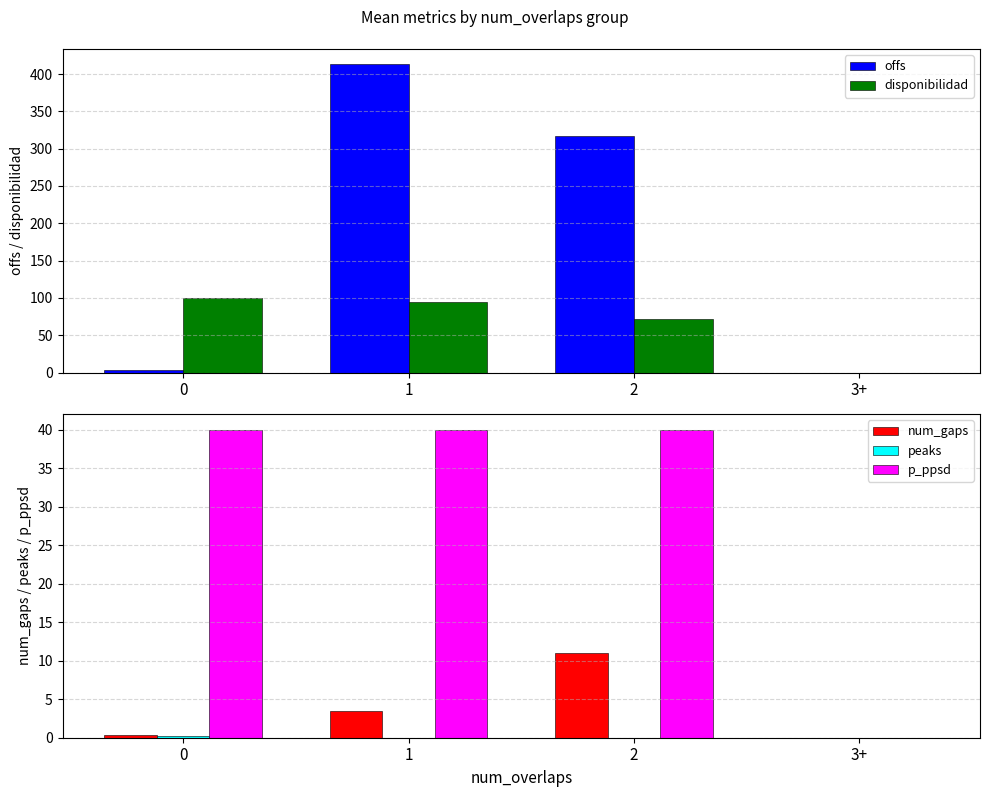

Between 2 and 0, which is larger?

2